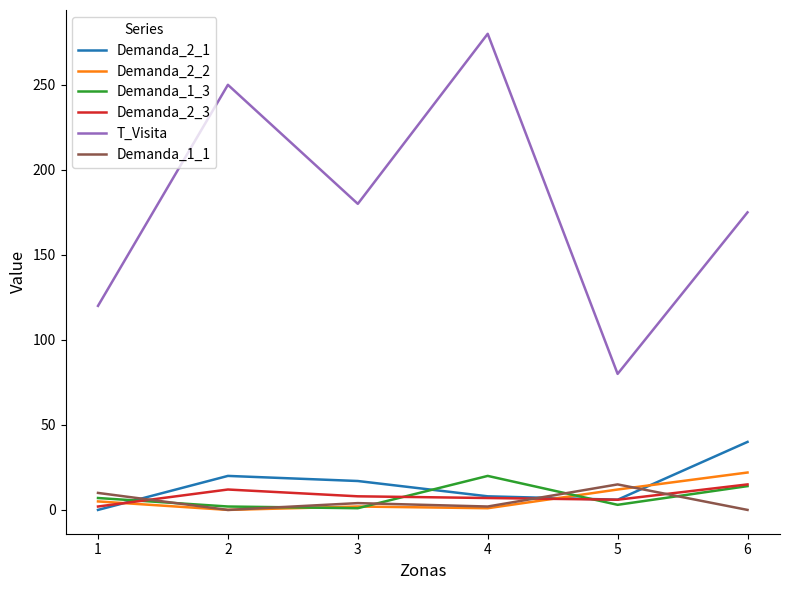

What are all the series names shown in the legend?

Demanda_2_1, Demanda_2_2, Demanda_1_3, Demanda_2_3, T_Visita, Demanda_1_1